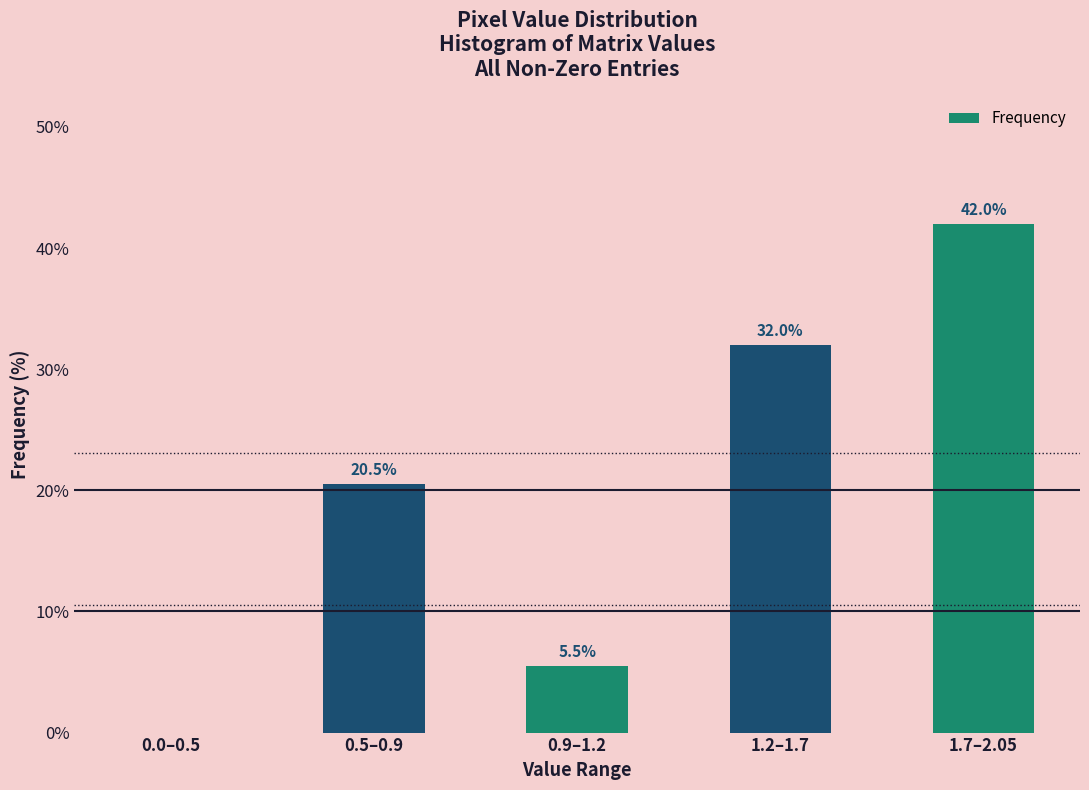

Reading right to left, extract all data points from this chart.

1.7–2.05=42.0	1.2–1.7=32.0	0.9–1.2=5.5	0.5–0.9=20.5	0.0–0.5=0.0